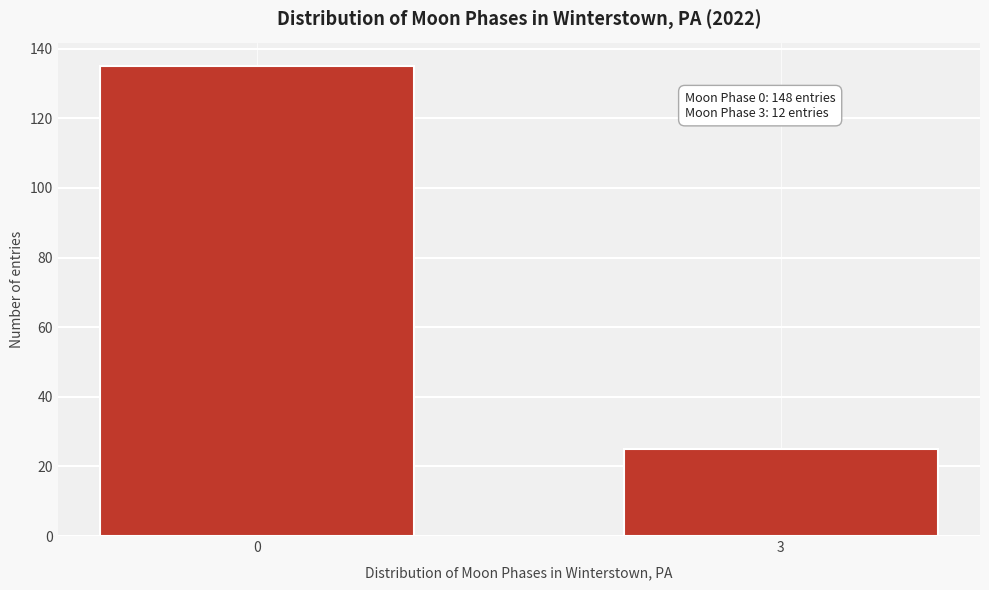

Reading left to right, list all the values displayed in this chart.

135	25